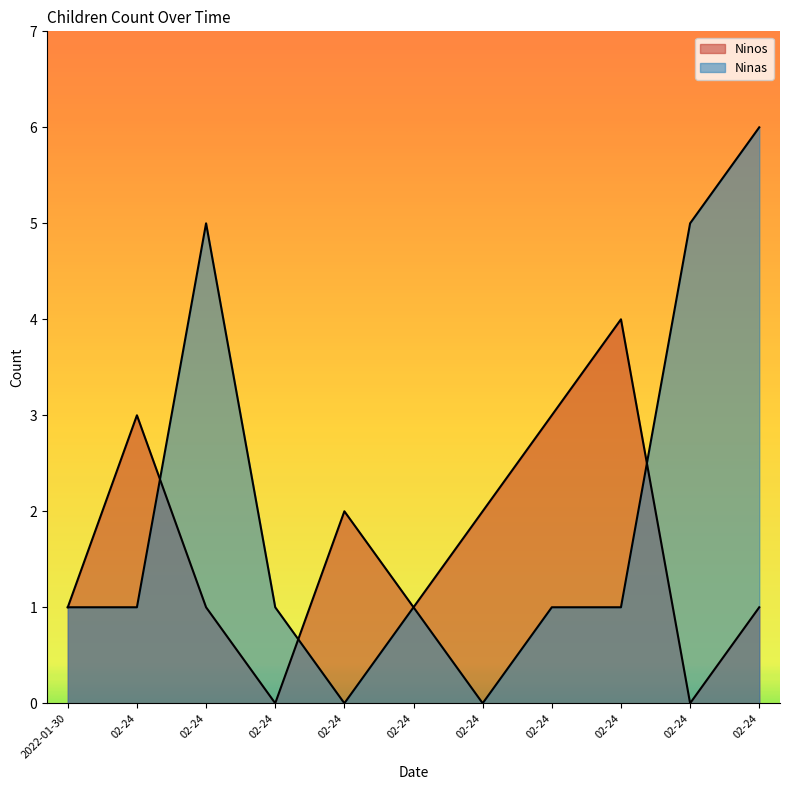

At which category does the chart reach its peak across all series?

02-24